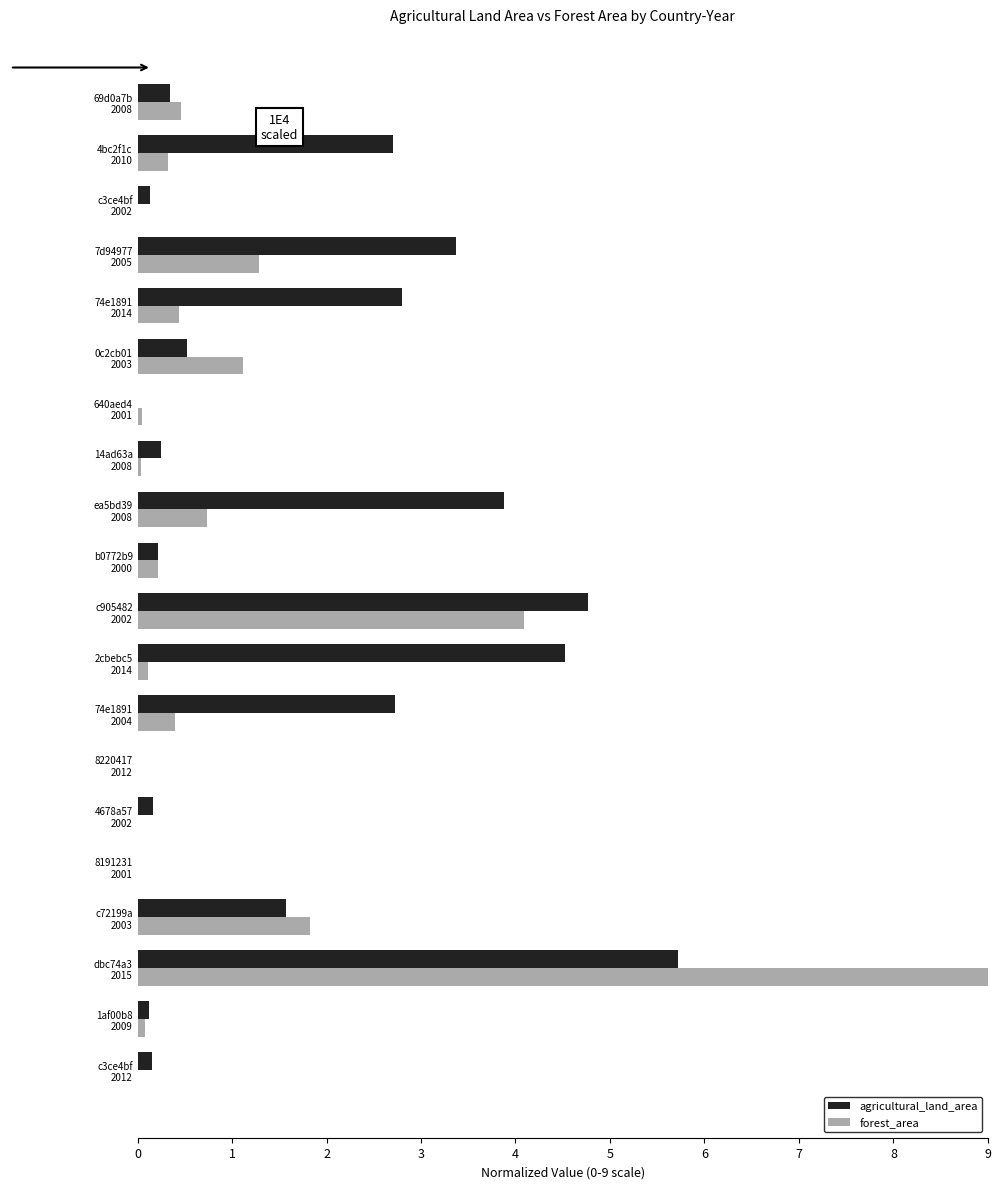

What is the greatest value displayed?

9.0